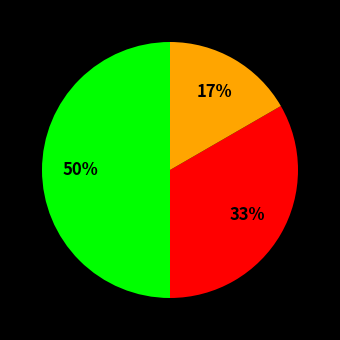

To the nearest percent, what is the average slice percentage?

33%